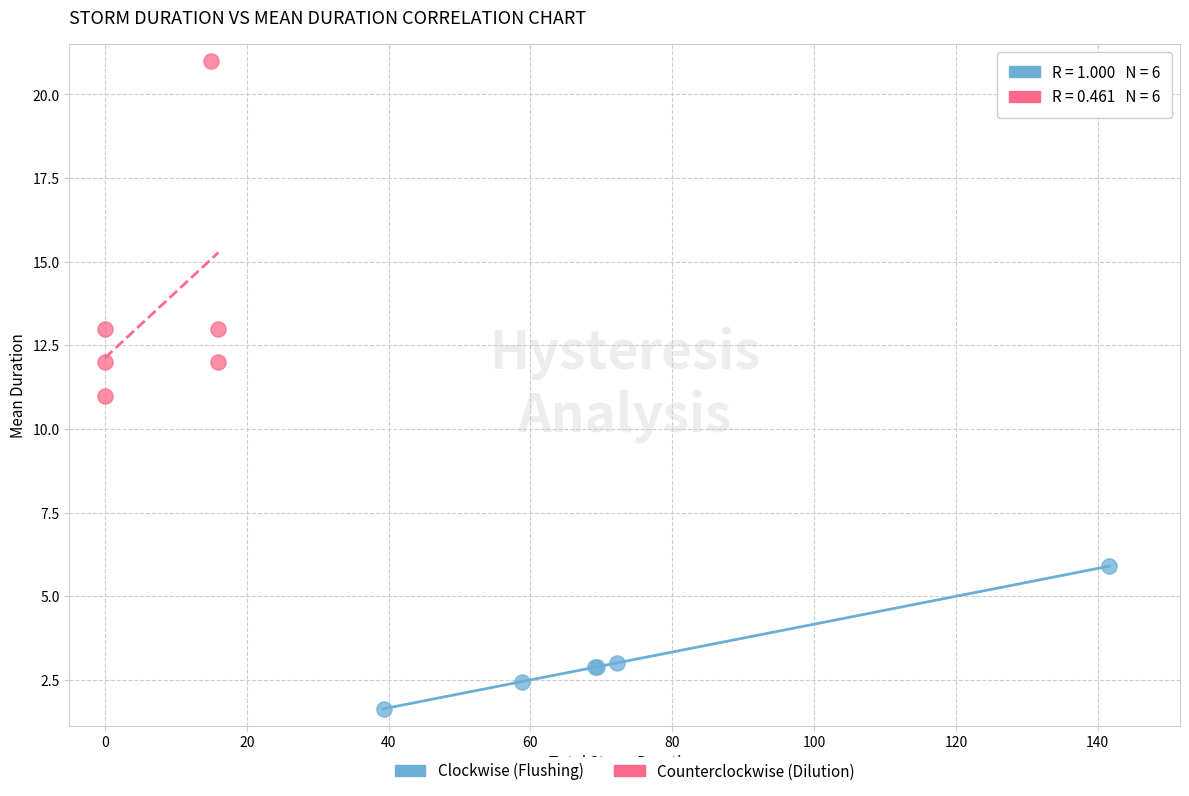

Which series contains the highest Y value?

Counterclockwise (Dilution)